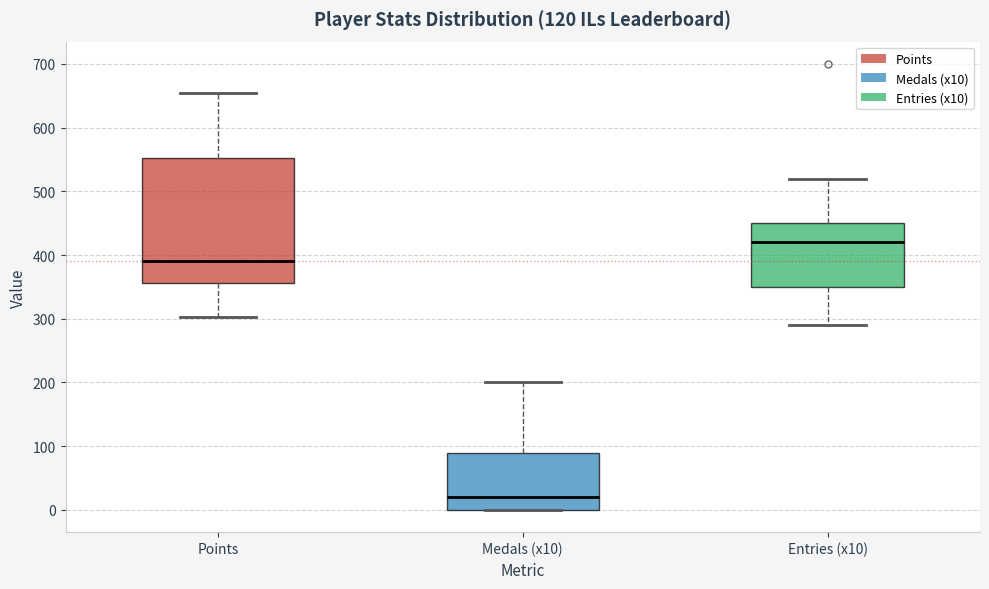

Which box has the lowest median line?

Medals (x10)